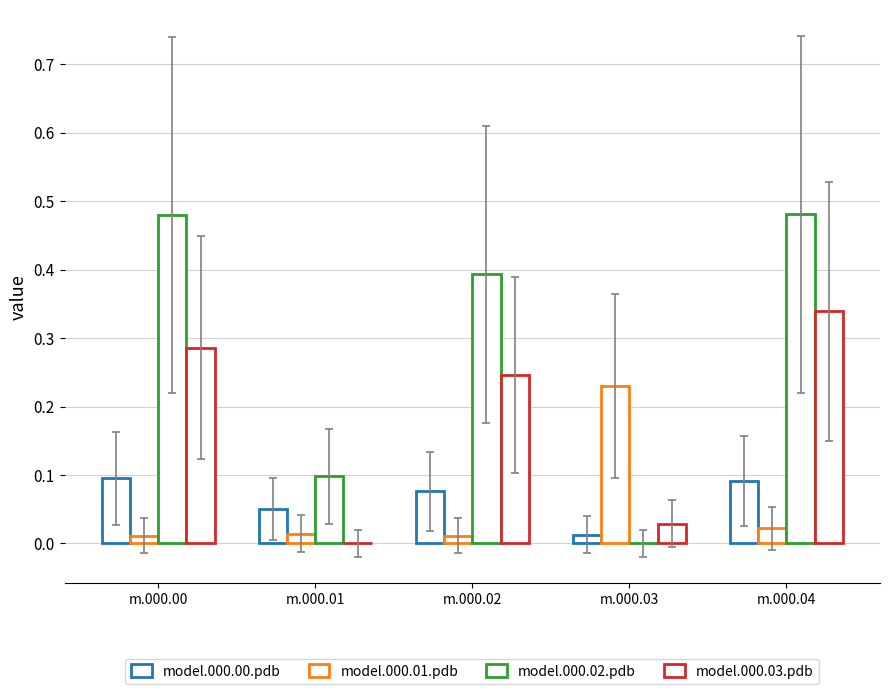

What is the approximate value of model.000.02.pdb at model.000.04.pdb?

0.5